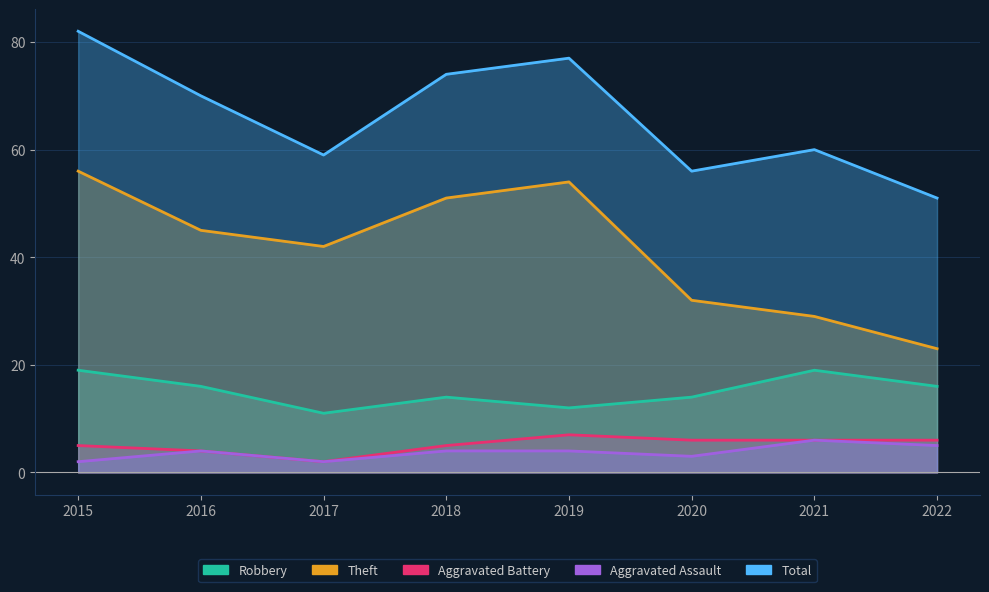

What is the sum of all Robbery values?

121